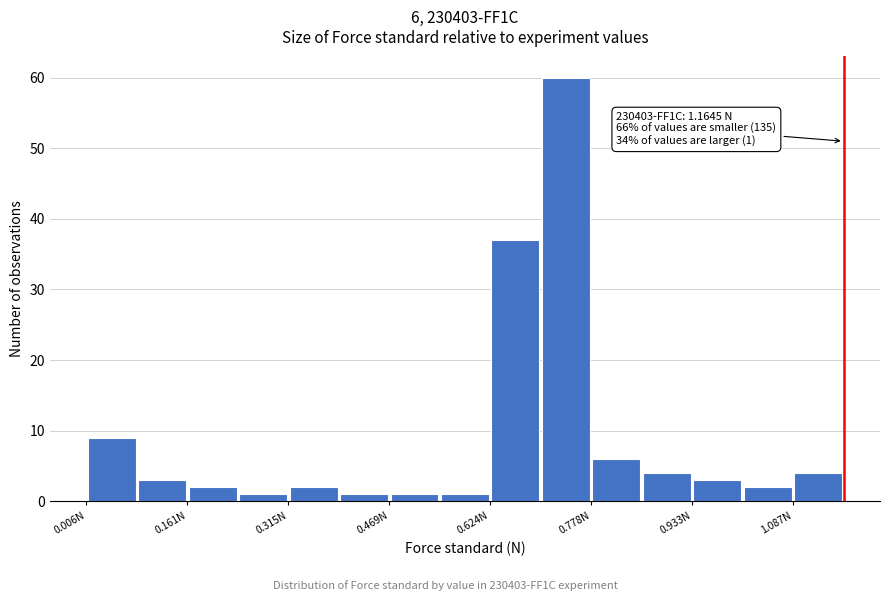

Around what value on the x-axis is the tallest bar? Give the approximate position of its centre, as read against the axis.

0.74